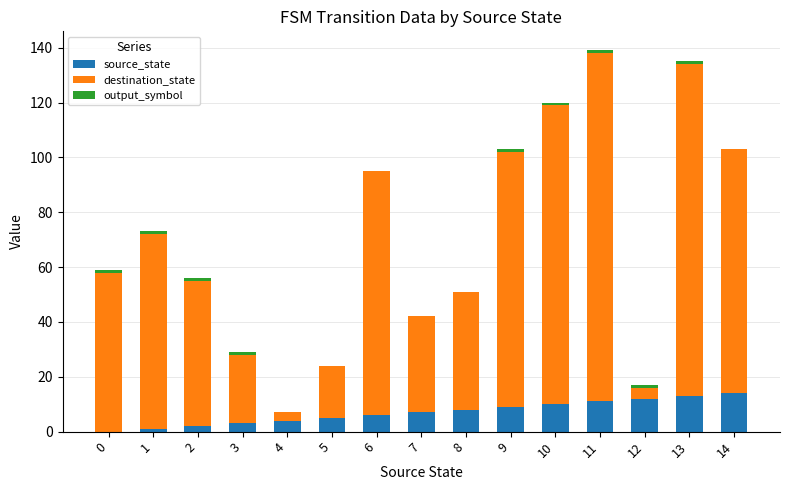

The value of source_state at 13 is 23. True or false?

False